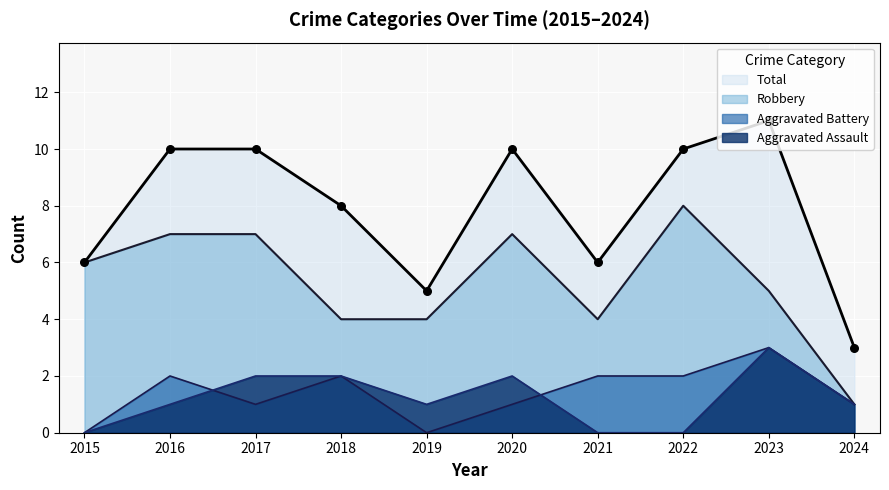

Which series reaches the minimum Y coordinate?

Aggravated Assault